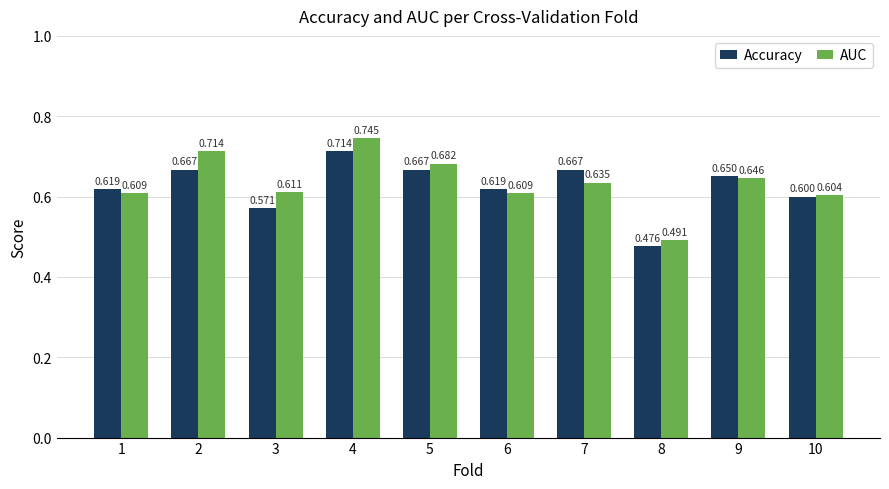

Which label corresponds to the smallest value in the chart?

8